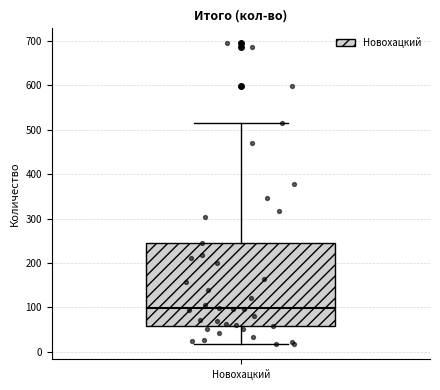

Where does the upper whisker of the box for Новохацкий end on the y-axis? The values are not printed on the chart, so give them approximately, as read against the axis.

520